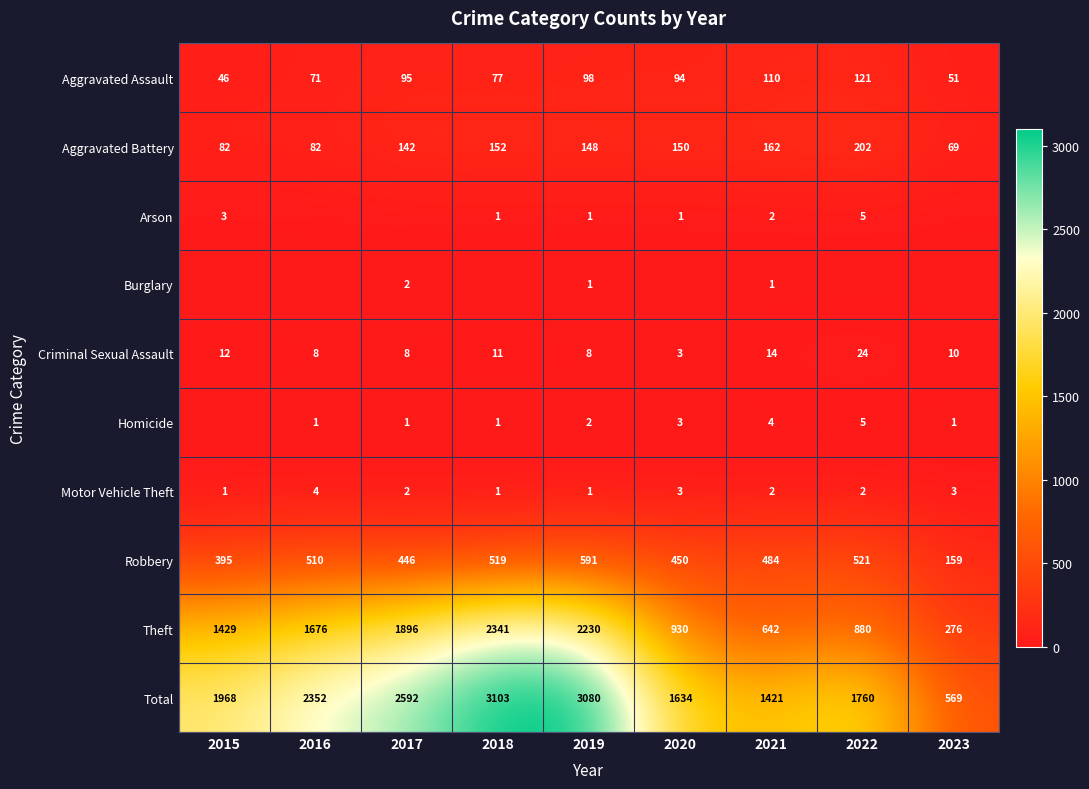

What is the sum of the Criminal Sexual Assault values at 2018 and 2021?

25